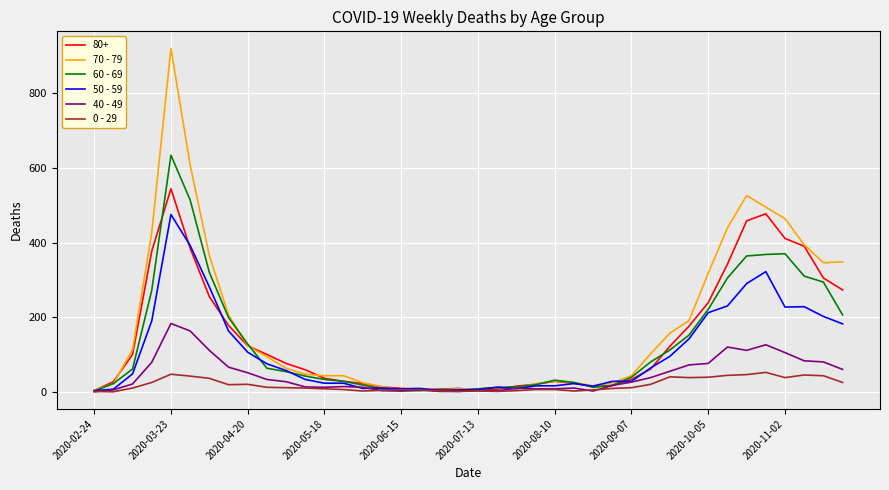

Which series has the widest spread of values?

70 - 79